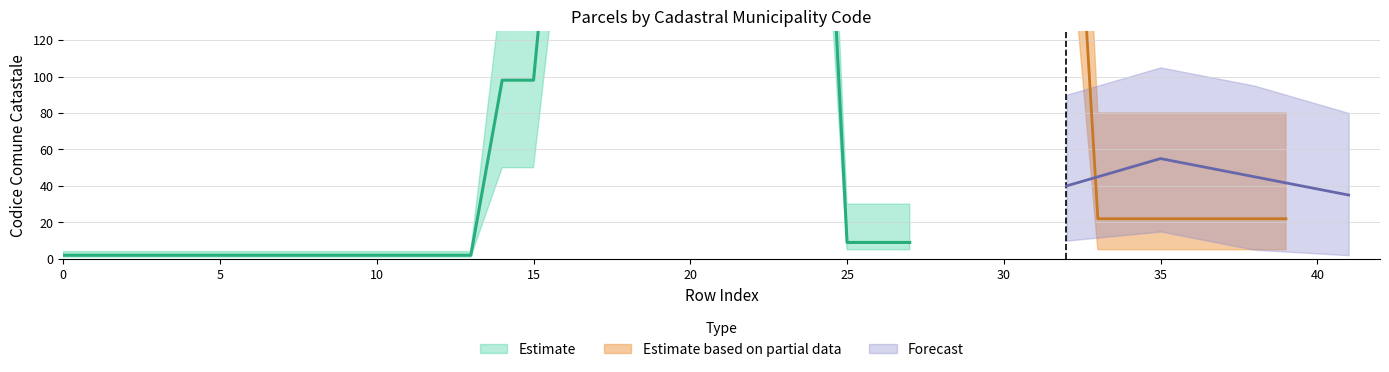

Is the value of Partial_lower at 37 greater than the value of Partial_upper at 4?

Yes